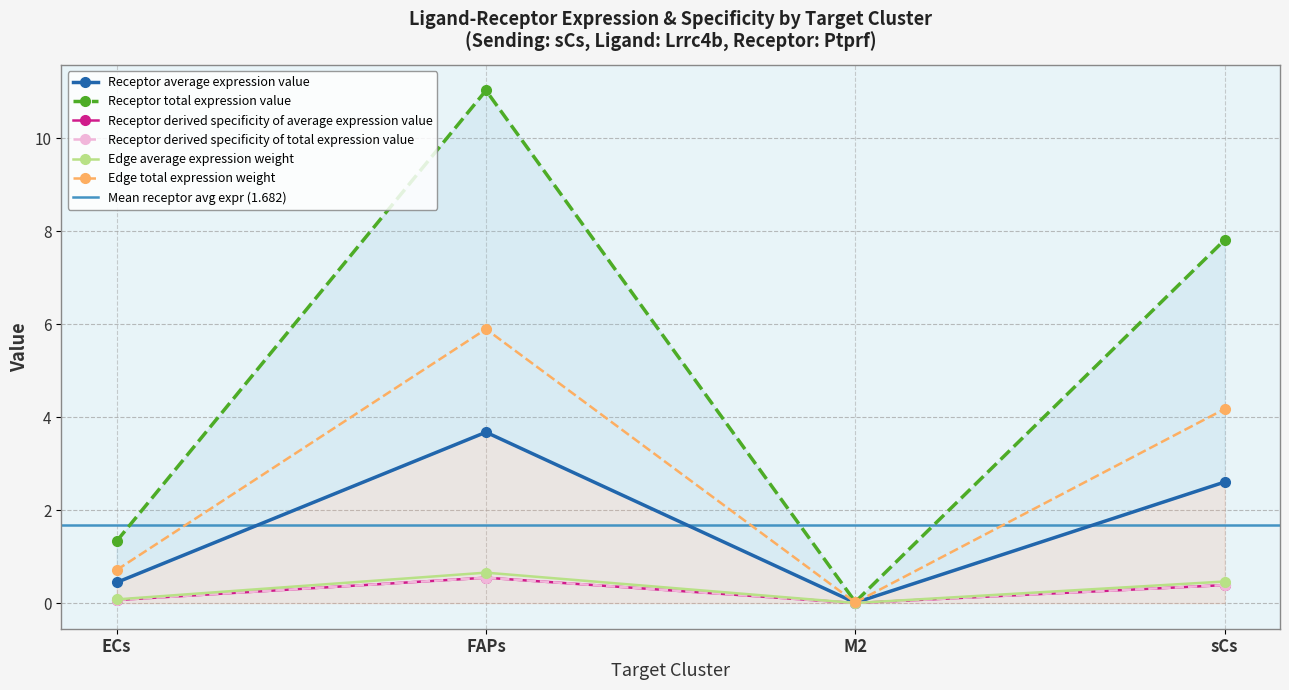

What is the average value of the Receptor total expression value series?

5.0